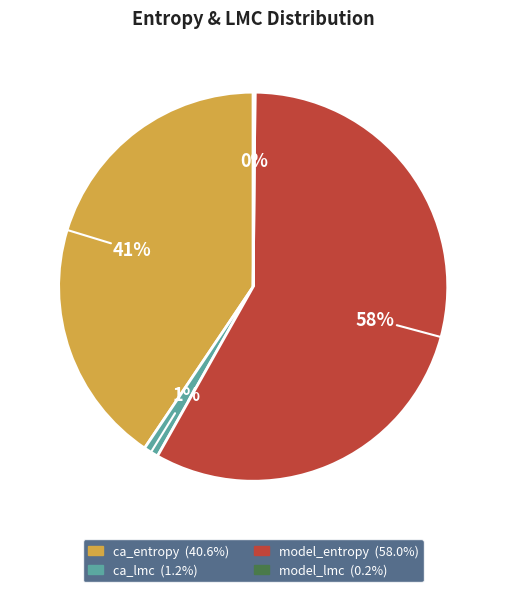

What is the largest slice in the pie chart?

model_entropy